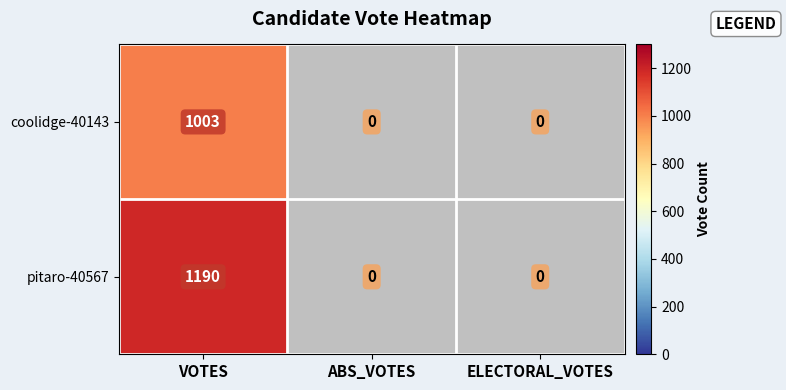

At VOTES, list the series in order from smallest to largest.

coolidge-40143, pitaro-40567